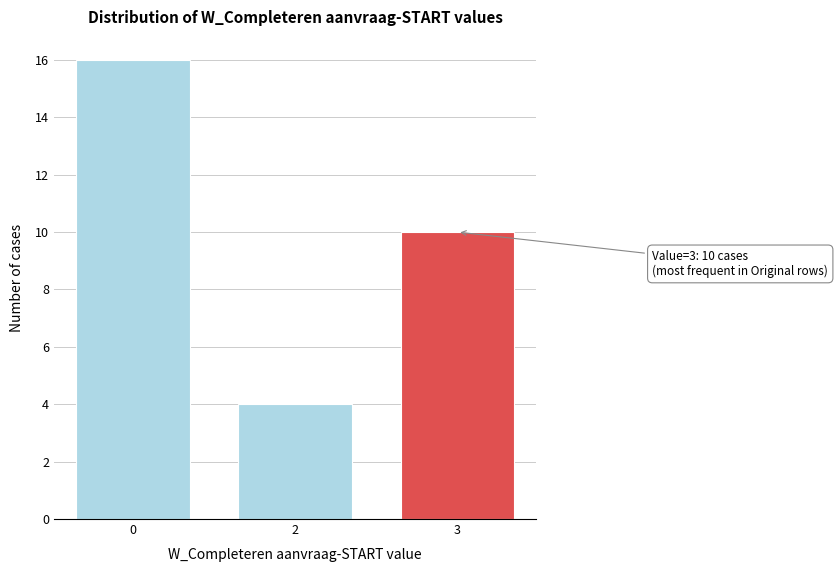

Reading left to right, what are all the values shown in this chart?

0=16	2=4	3=10